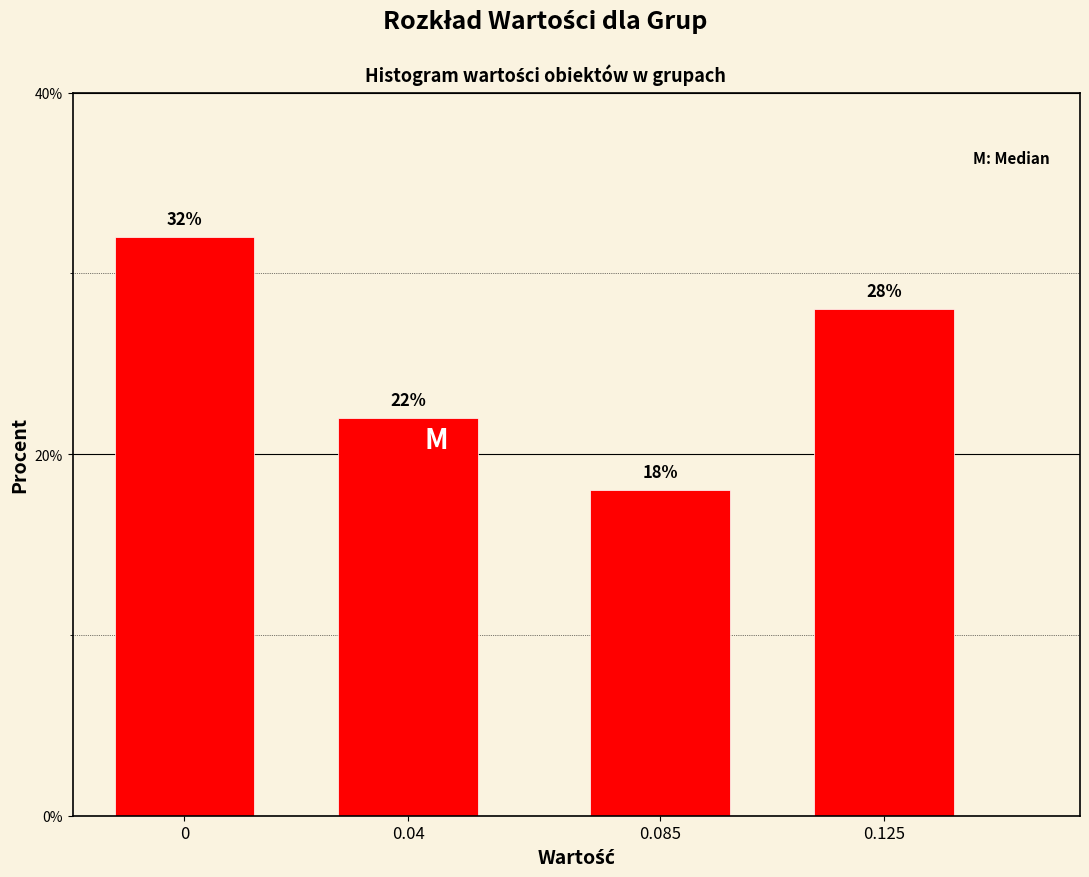

Reading left to right, list all the values displayed in this chart.

32.0	22.0	18.0	28.0